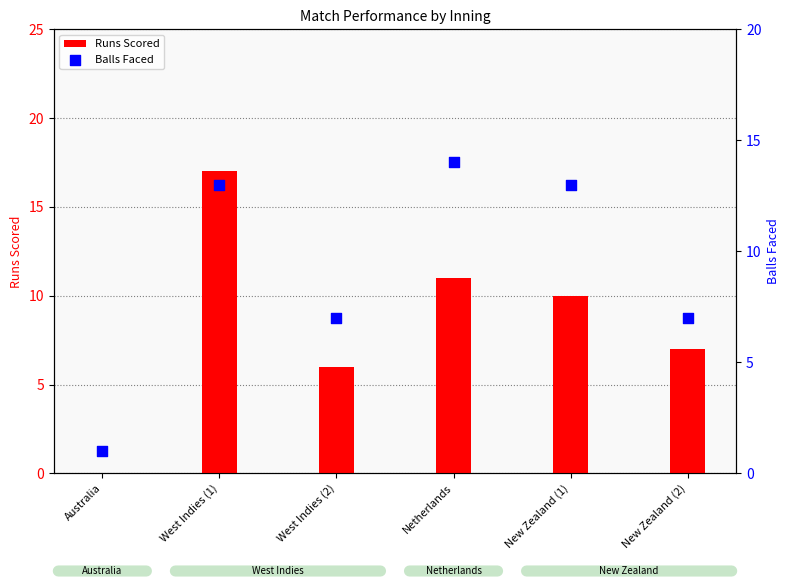

Which series has the largest Y range (max minus min)?

Runs Scored